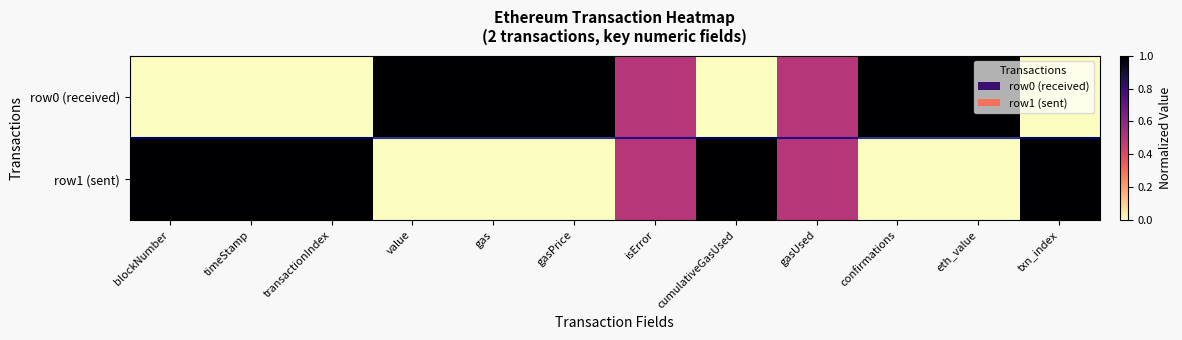

Reading left to right, transcribe all the data shown in this chart.

row0 (received): blockNumber=0.0	timeStamp=0.0	transactionIndex=0.0	value=1.0	gas=1.0	gasPrice=1.0	isError=0.5	cumulativeGasUsed=0.0	gasUsed=0.5	confirmations=1.0	eth_value=1.0	txn_index=0.0
row1 (sent): blockNumber=1.0	timeStamp=1.0	transactionIndex=1.0	value=0.0	gas=0.0	gasPrice=0.0	isError=0.5	cumulativeGasUsed=1.0	gasUsed=0.5	confirmations=0.0	eth_value=0.0	txn_index=1.0